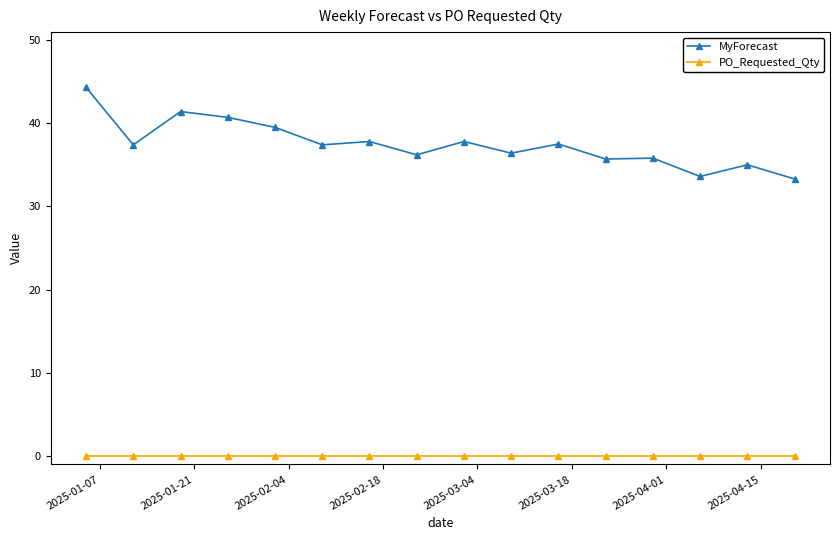

What is the difference between the maximum and second lowest values in the MyForecast series?

10.7